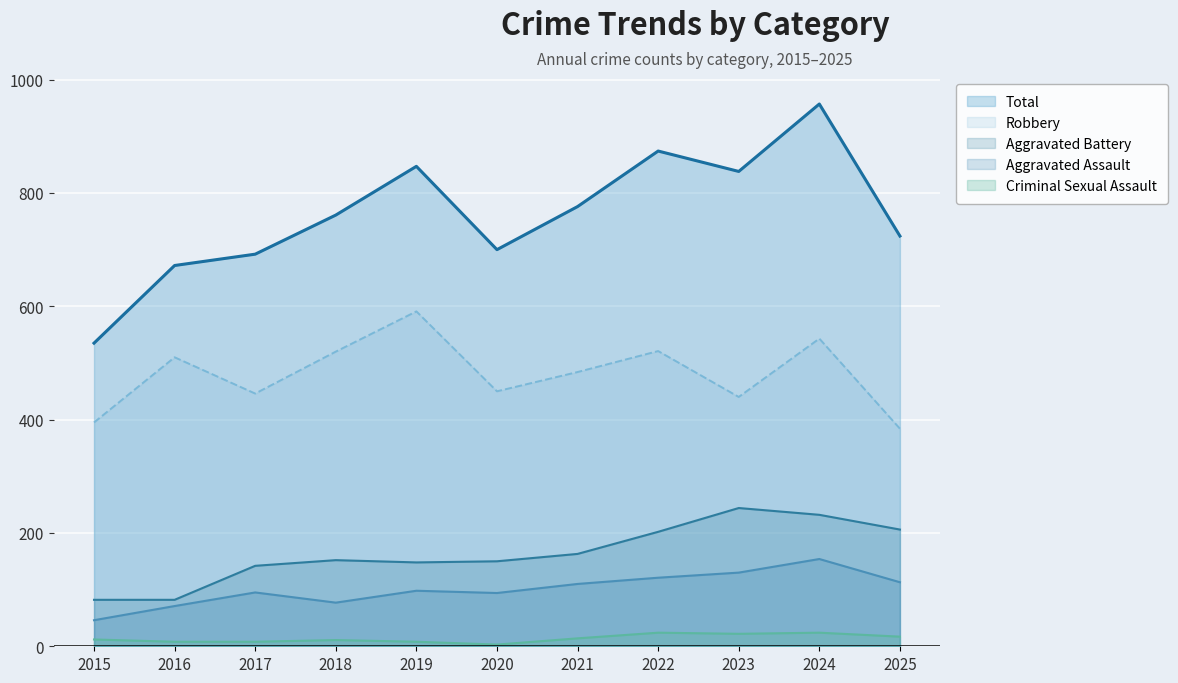

At which category is the sum across all series the highest?

2024